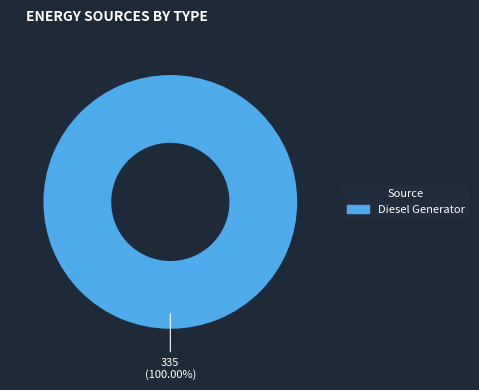

Which slice represents more than half of the pie?

Diesel Generator